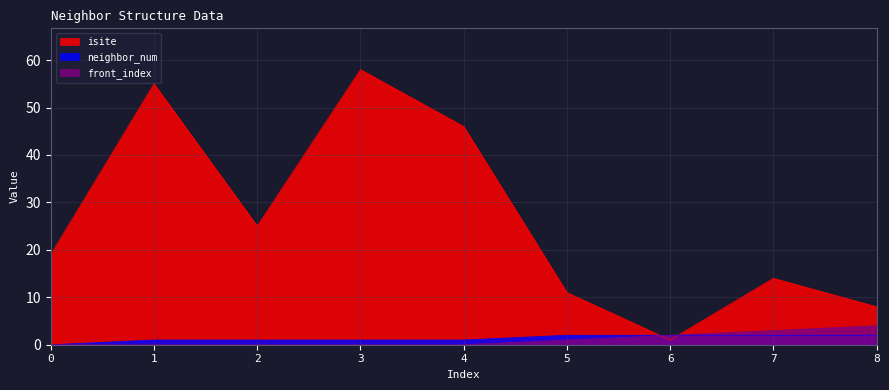

Which series has the largest total across all categories?

isite